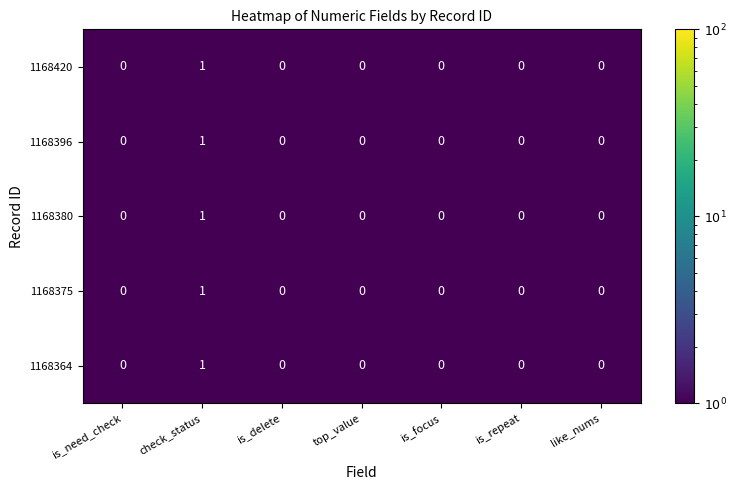

At which category is the sum across all series the highest?

check_status